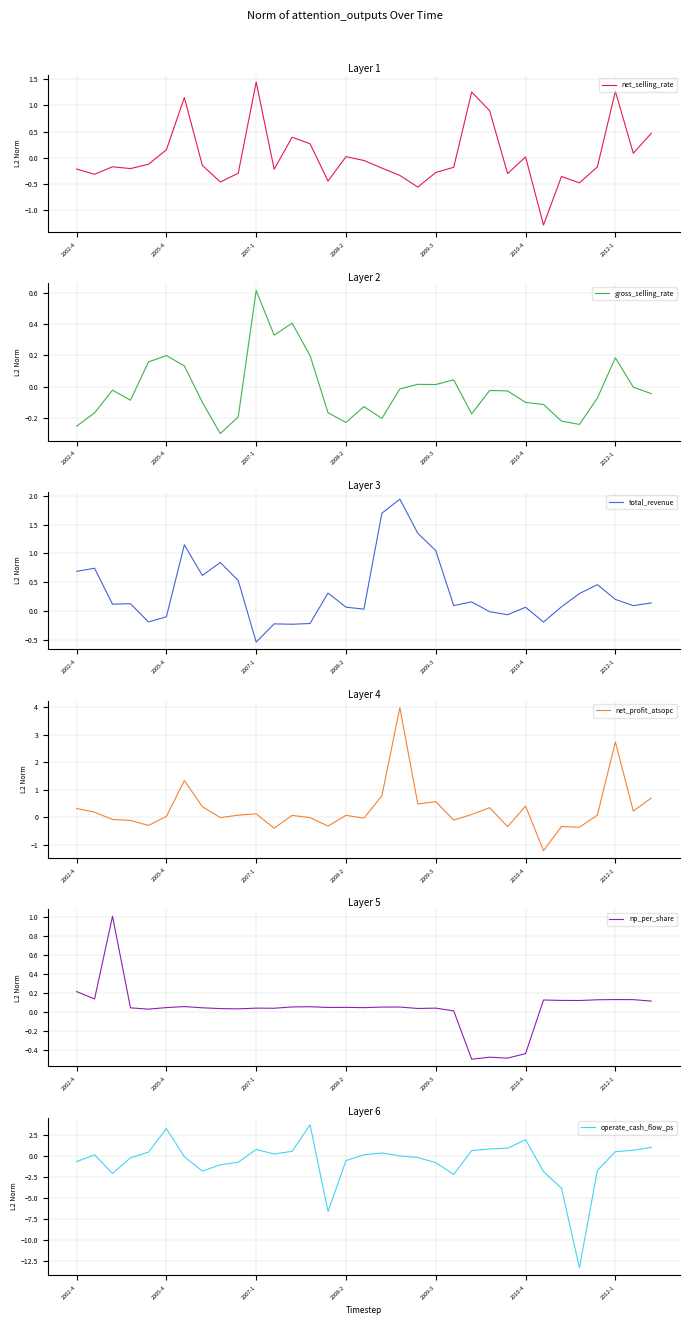

Is this an area chart (filled region under the line)?

No